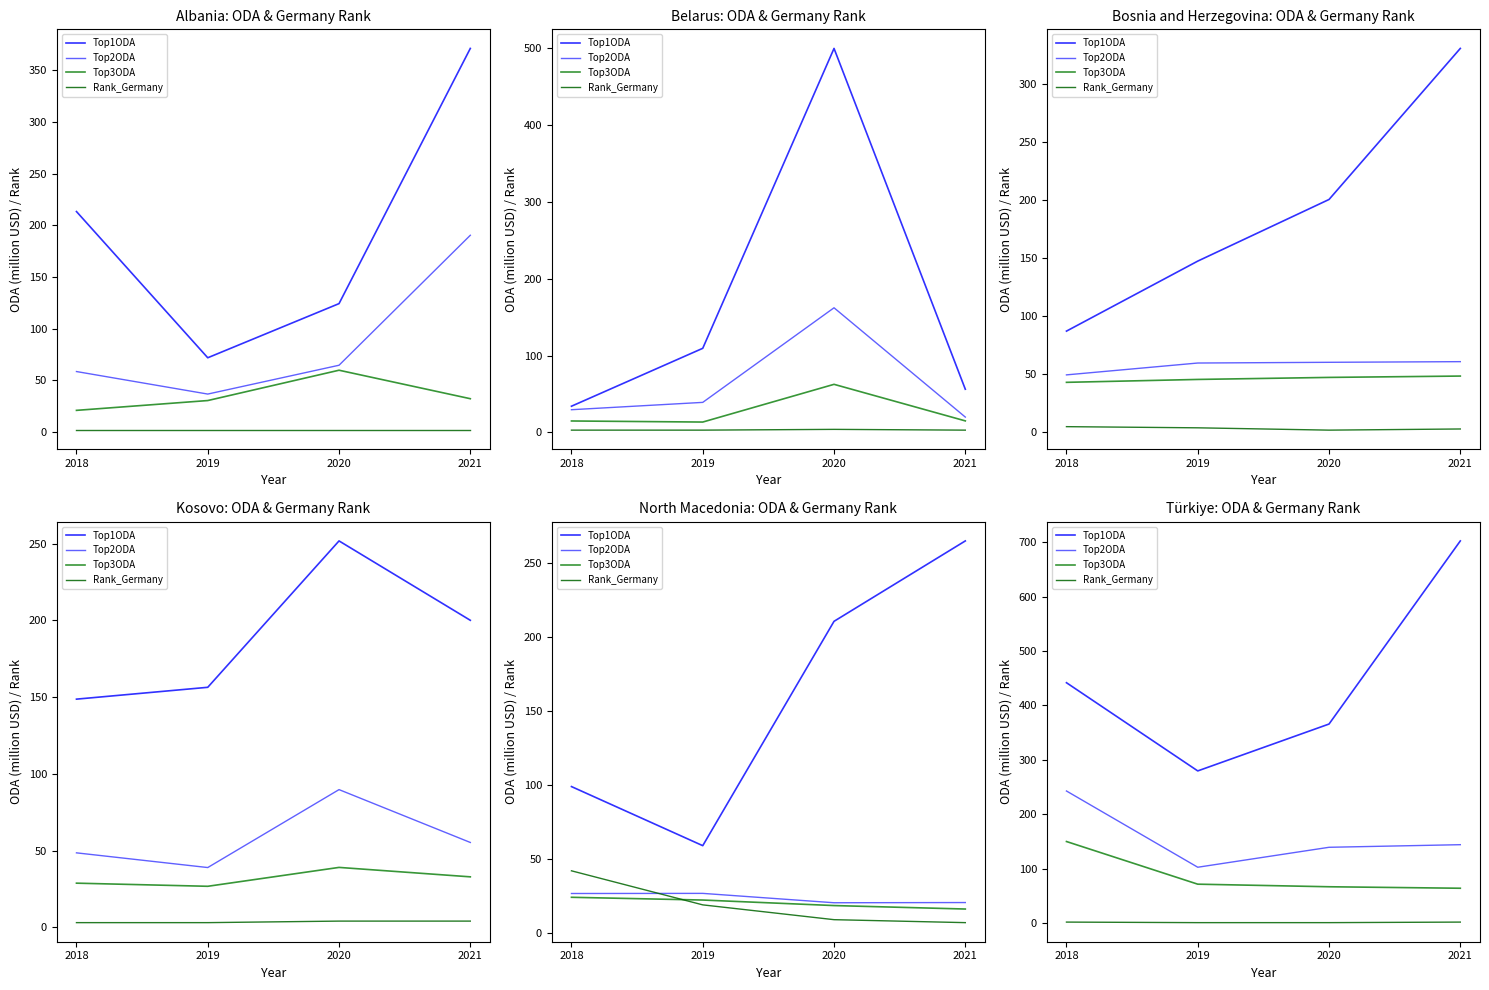

At 2019, list the series in order from largest to smallest.

Top1ODA, Top2ODA, Top3ODA, Rank_Germany